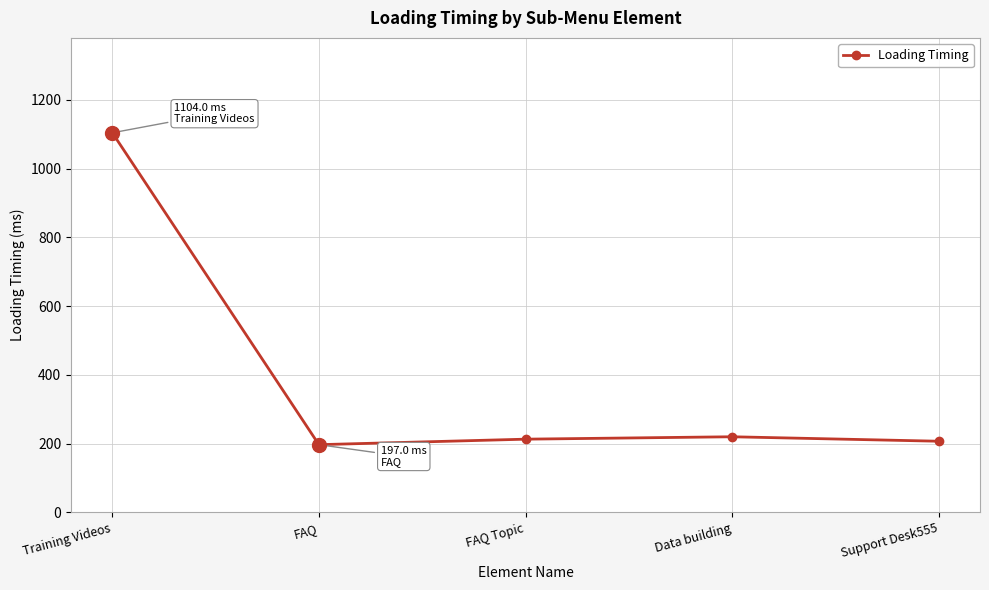

Reading left to right, extract all data points from this chart.

Training Videos=1104	FAQ=197	FAQ Topic=213	Data building=220	Support Desk555=207